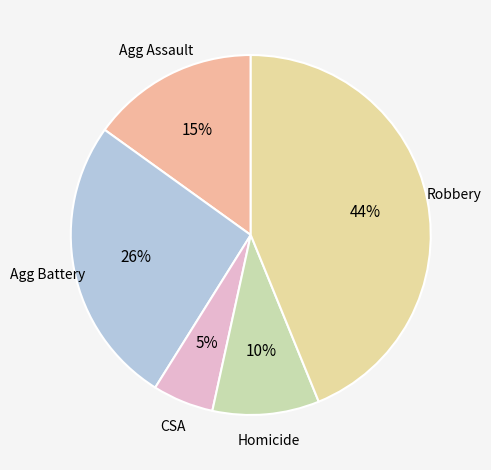

To the nearest percent, what is the combined percentage of CSA and Robbery?

49%